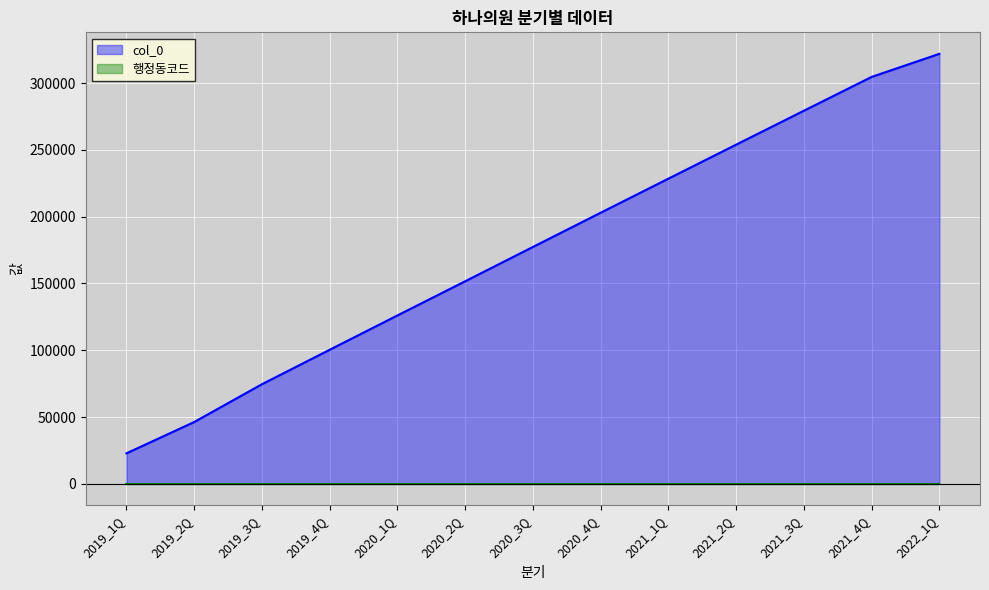

Which has a higher value, 2019_3Q or 2019_1Q?

2019_3Q